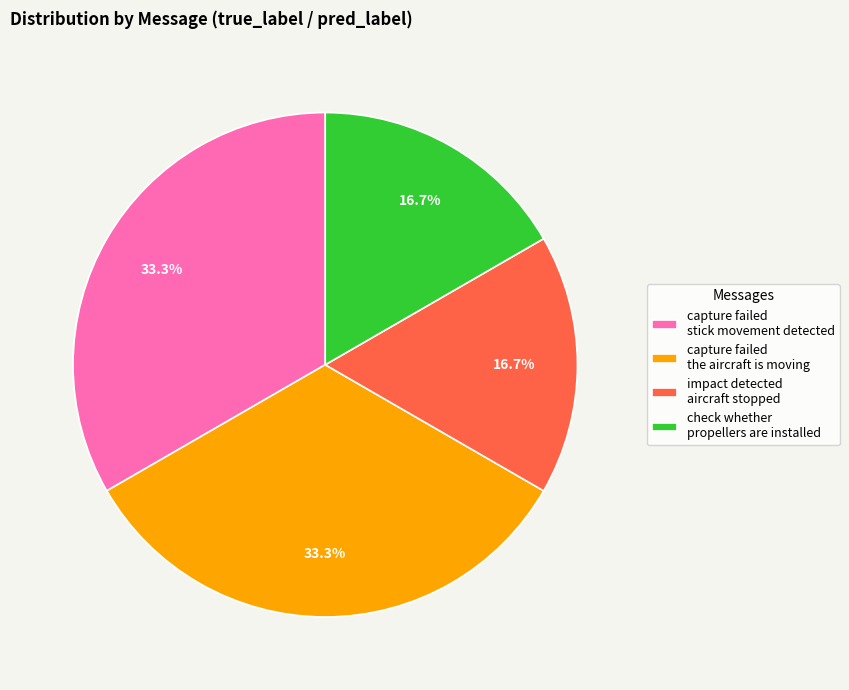

How many slices are in this pie chart?

4